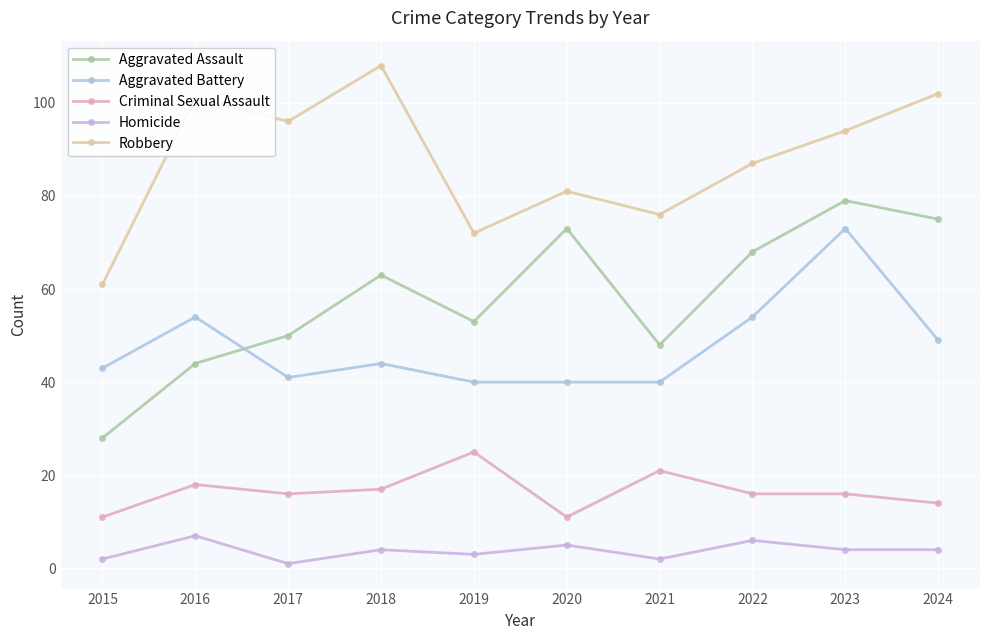

Which series has the largest range (max minus min)?

Aggravated Assault